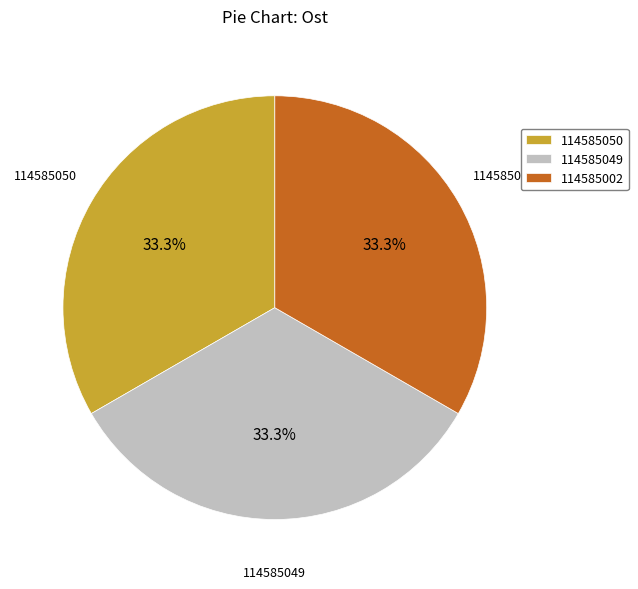

What is the ratio of the value at 114585049 to the value at 114585050?

1.0